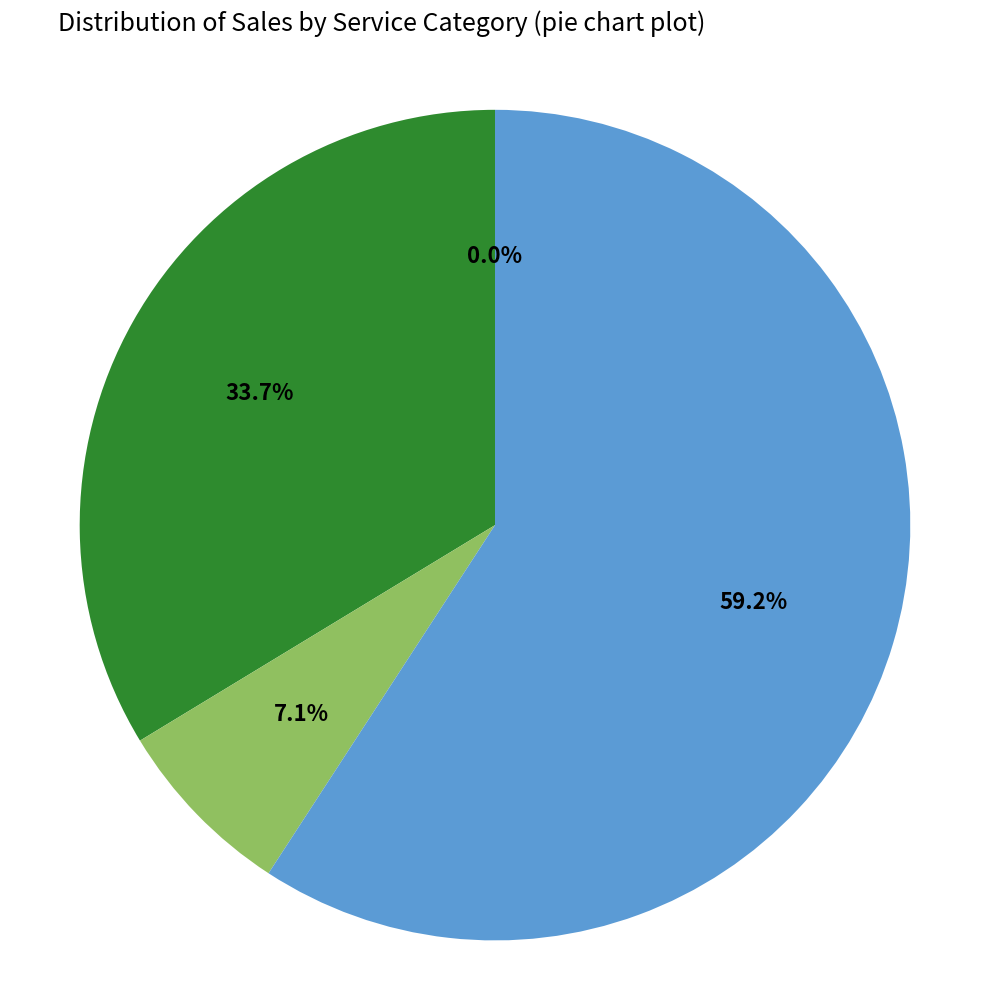

Approximately how many times larger is the value at 일반의원 compared to 분식전문점?

29.9